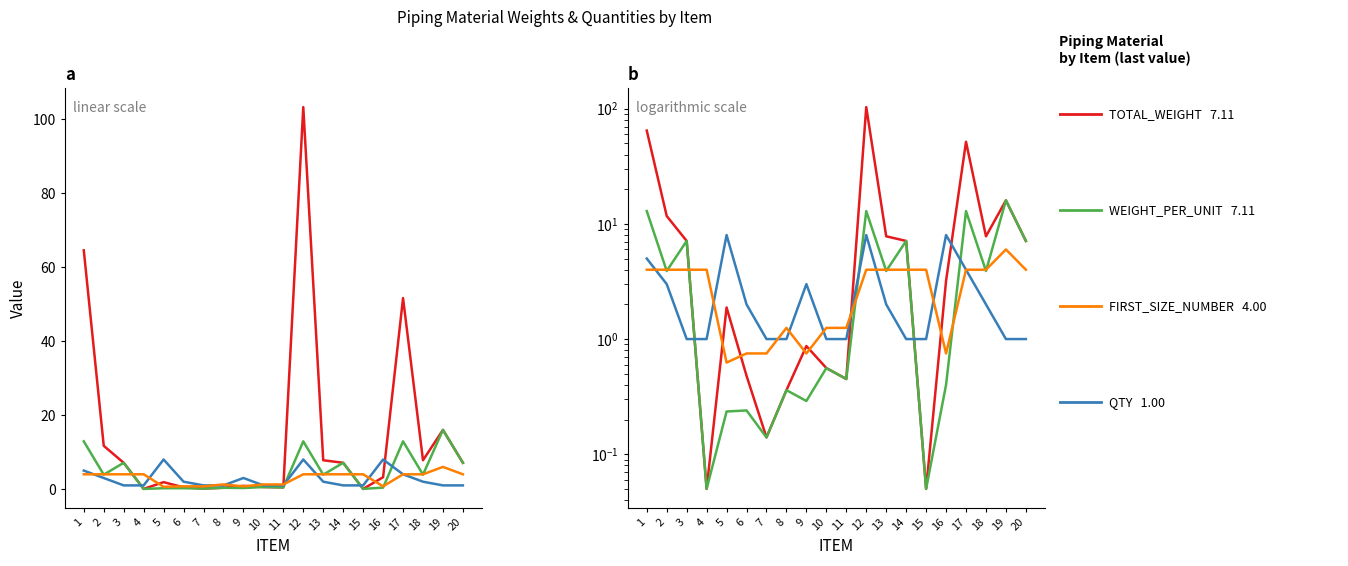

After their last crossing, which series has the higher values: WEIGHT_PER_UNIT or FIRST_SIZE_NUMBER?

WEIGHT_PER_UNIT